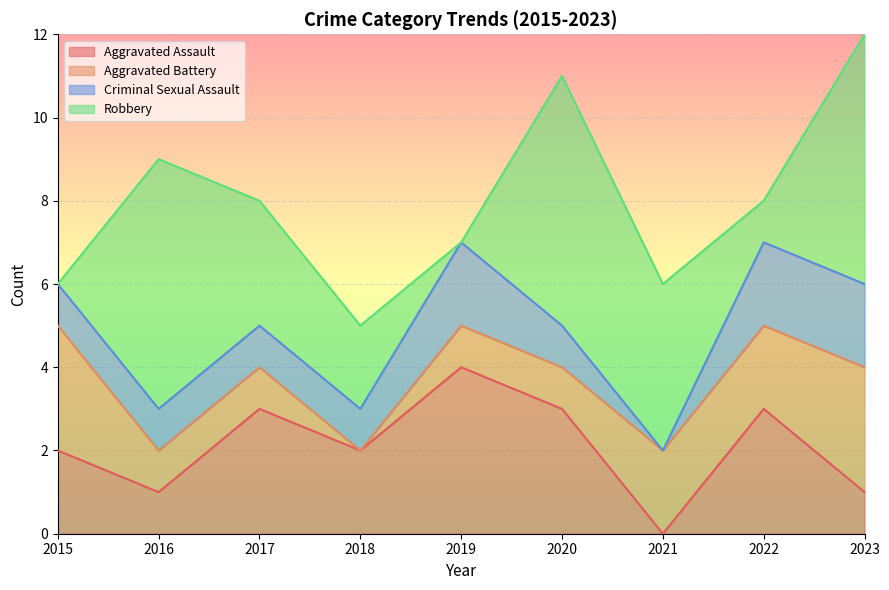

Where does the Robbery series first go above 3?

2016